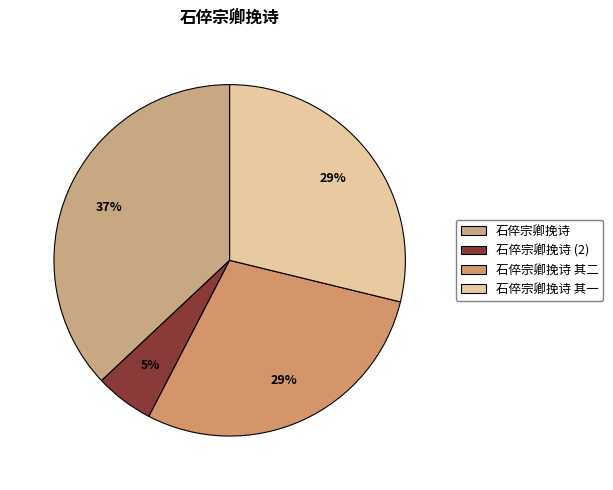

Which has a higher value, 石倅宗卿挽诗 其一 or 石倅宗卿挽诗?

石倅宗卿挽诗